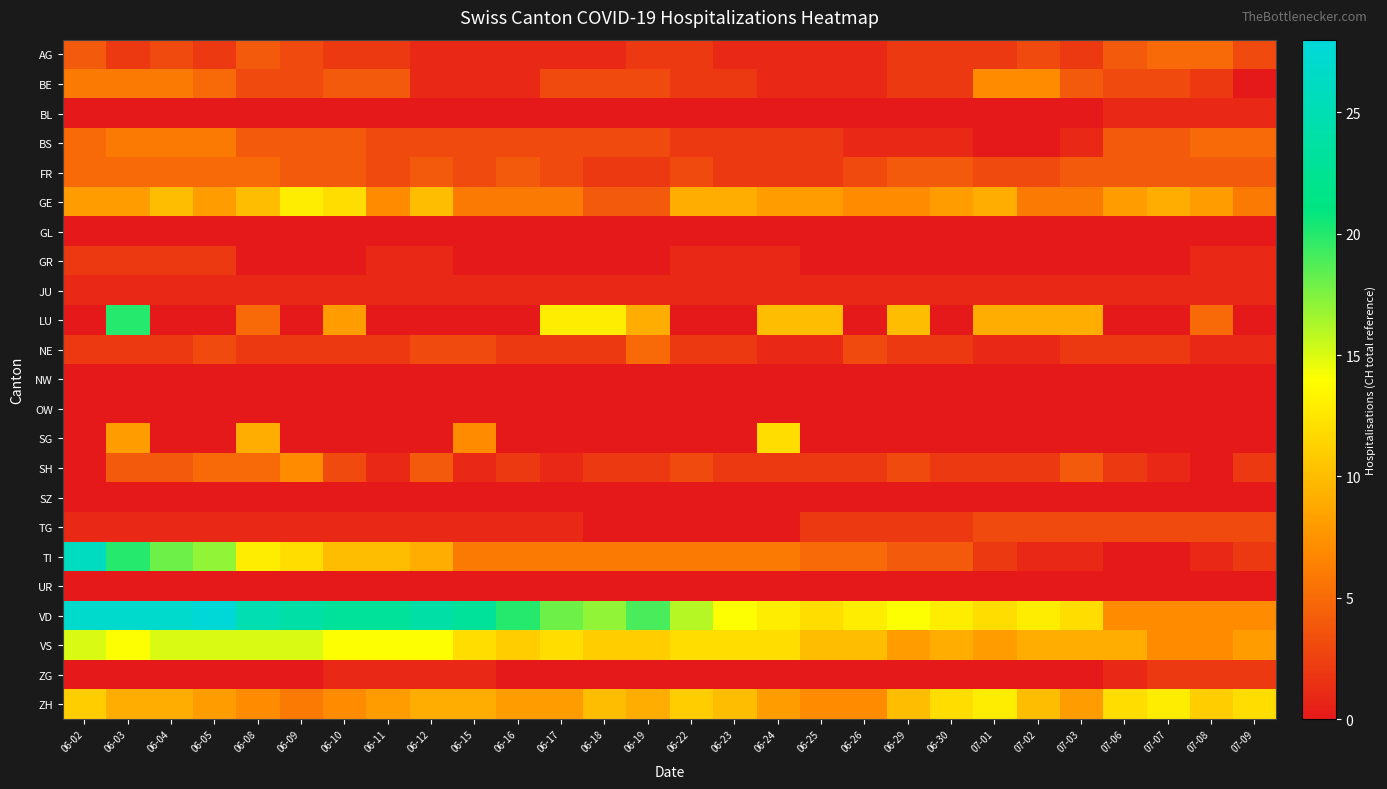

Which series has the largest total across all categories?

VD